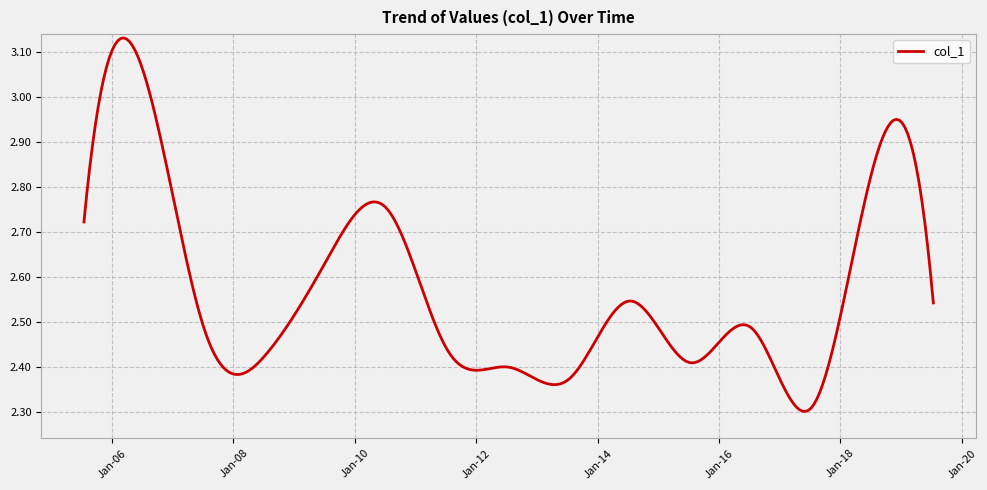

What is the difference between the maximum and minimum values?

0.8